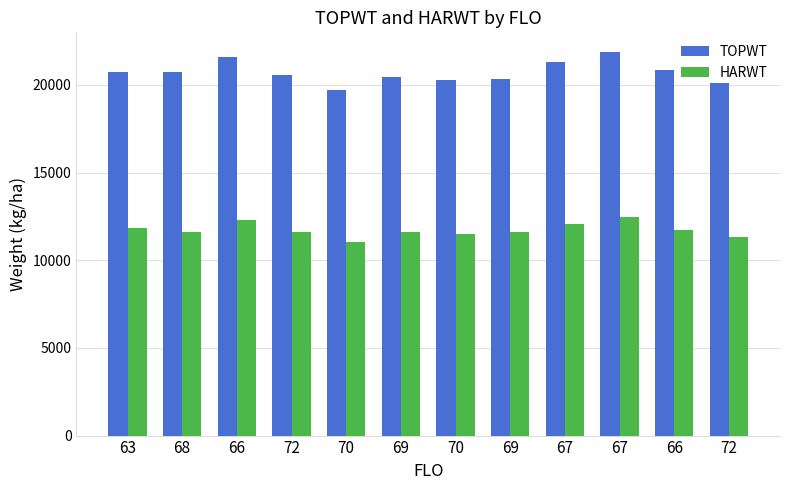

How many data points does each series have?

12